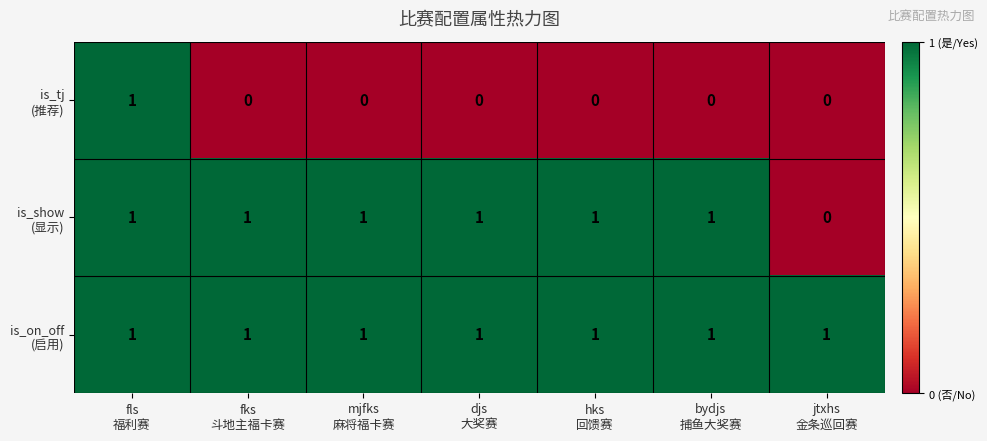

At which category is the sum across all series the highest?

fls
福利赛